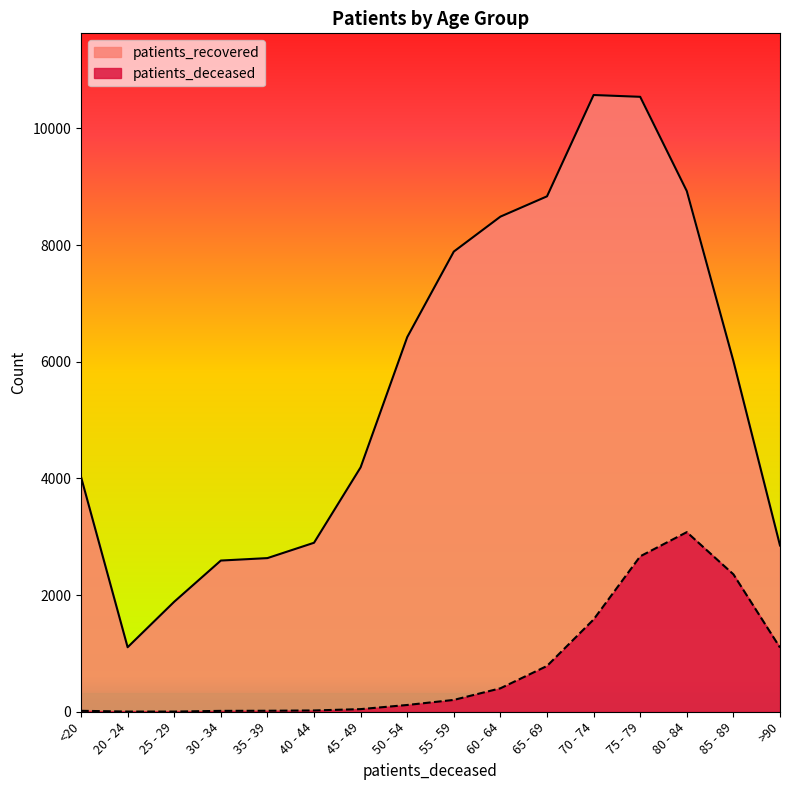

List the series in order of their overall mean, lowest first.

patients_deceased, patients_recovered